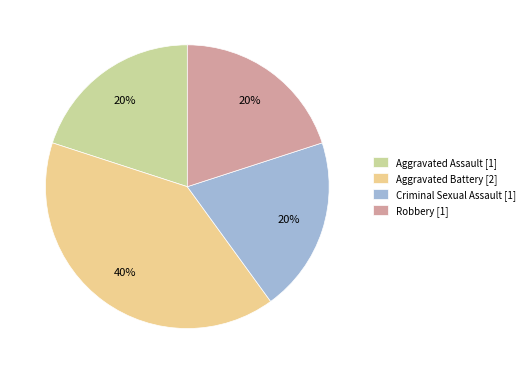

Which has a higher value, Robbery or Aggravated Battery?

Aggravated Battery